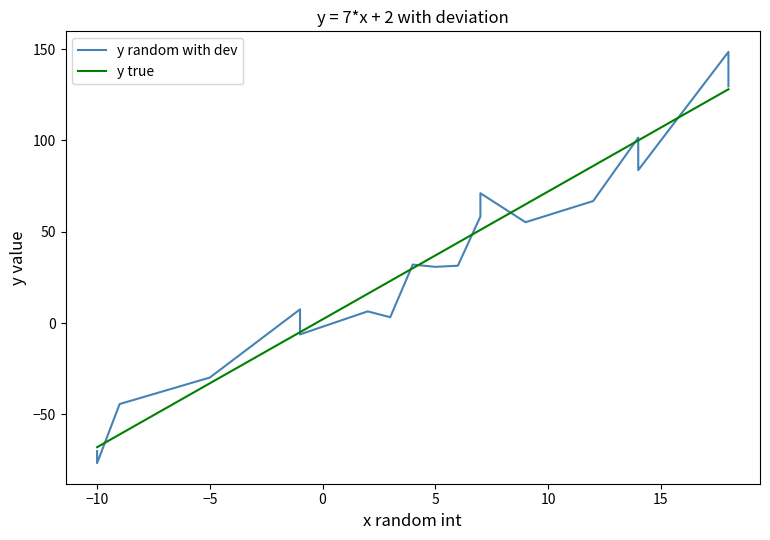

Reading left to right, extract all data points from this chart.

y random with dev: -70.1	-76.7	-44.4	-29.9	7.5	-6.2	6.4	3.2	32.0	30.8	31.4	58.3	71.1	55.2	66.8	101.5	100.4	83.7	148.5	129.6
y true: -68.0	-68.0	-61.0	-33.0	-5.0	-5.0	16.0	23.0	30.0	37.0	44.0	51.0	51.0	65.0	86.0	100.0	100.0	100.0	128.0	128.0